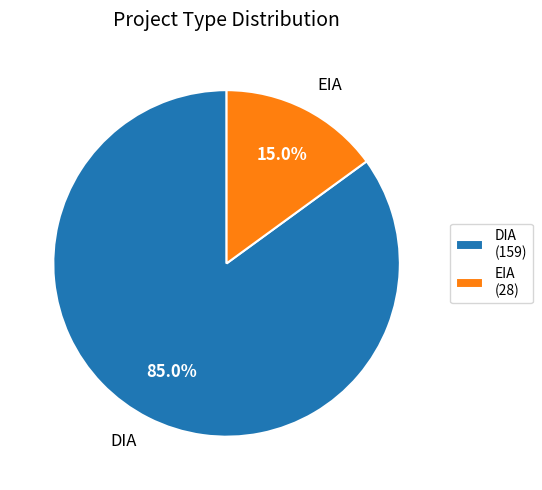

To the nearest percent, what portion does DIA represent?

85%